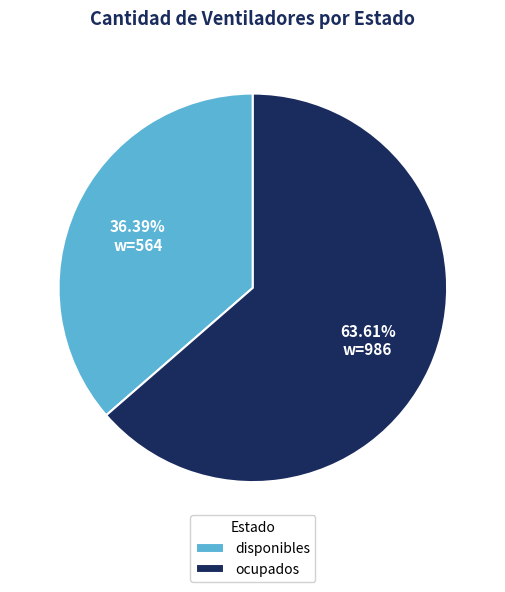

To the nearest percent, what is the combined percentage of ocupados and disponibles?

100%